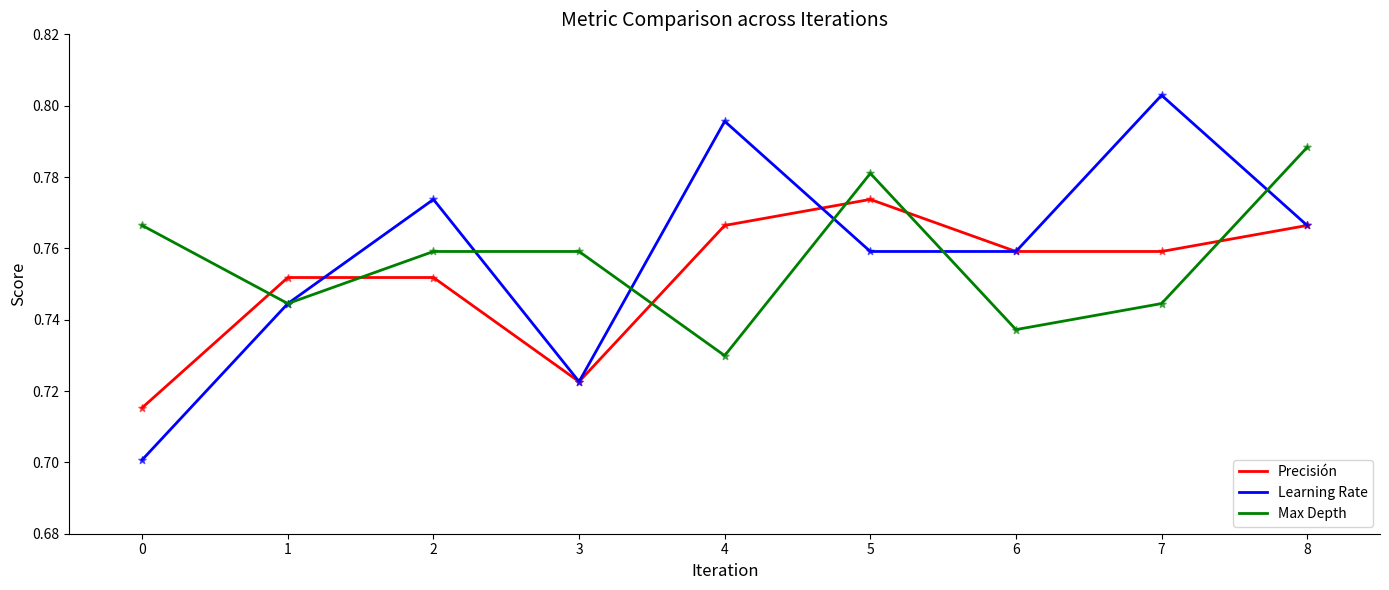

At how many categories does at least one series exceed 0?

9